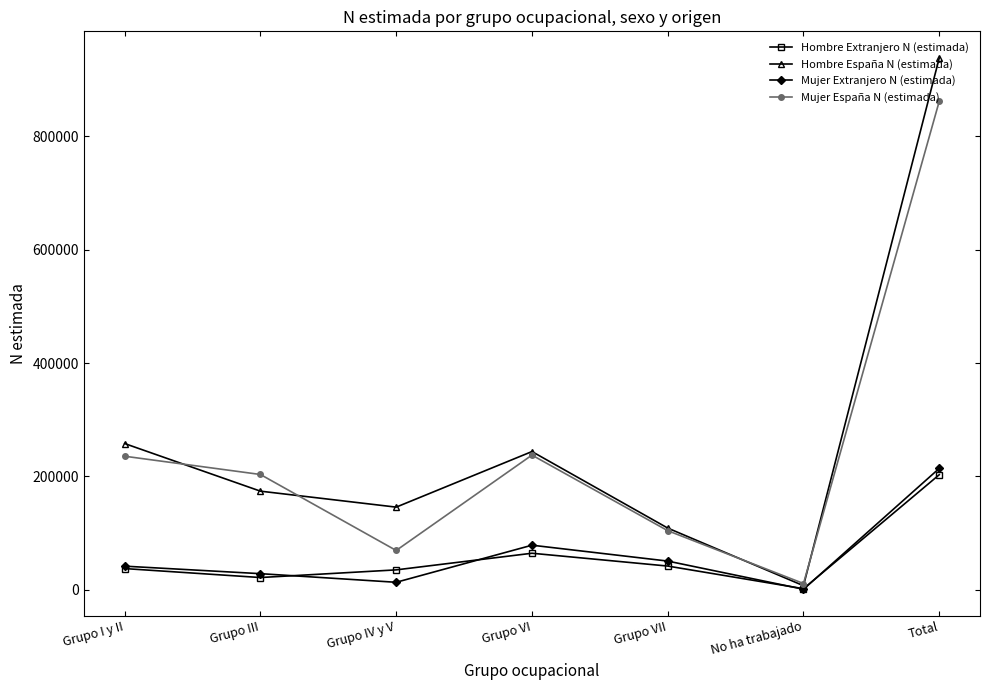

Where is Hombre Extranjero N (estimada) nearest to the value 102552?

Grupo VI